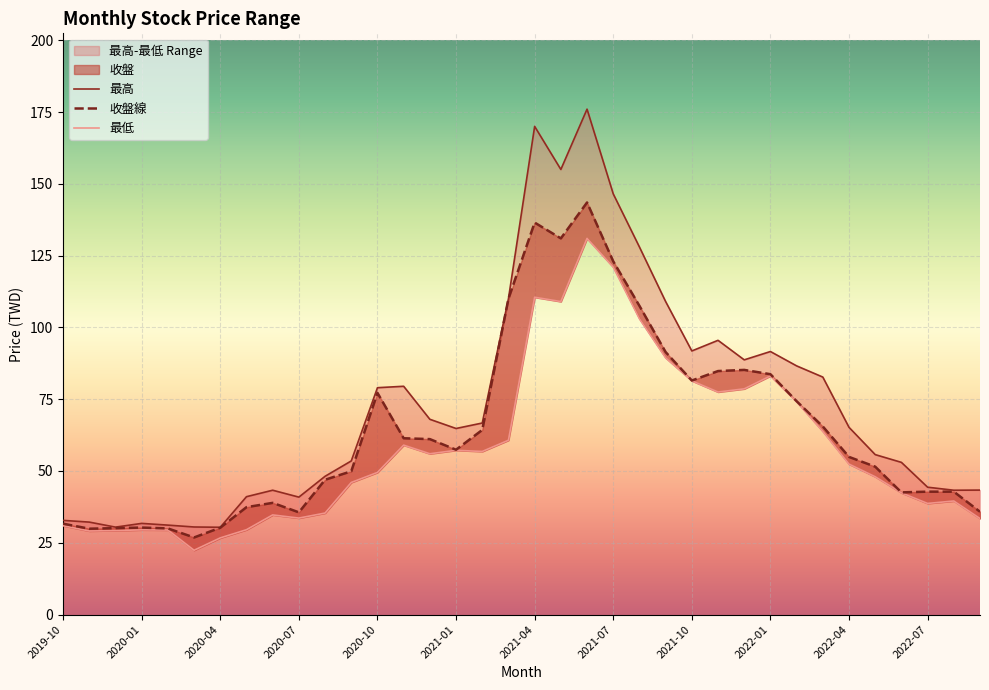

Which series has the largest total across all categories?

最高